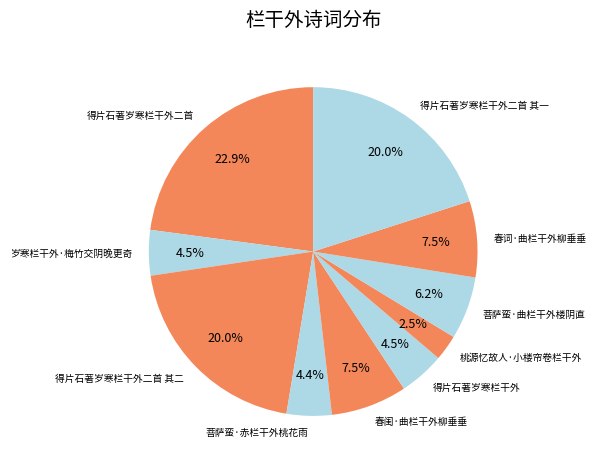

Which category has the biggest portion of the pie?

得片石著岁寒栏干外二首